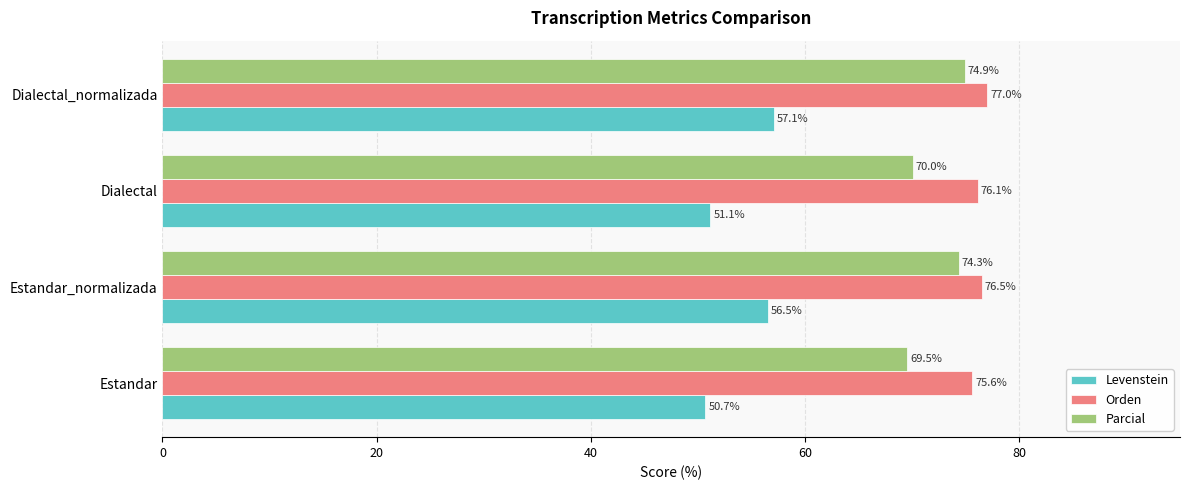

Is it true that Levenstein equals 31.1 at Dialectal_normalizada?

False